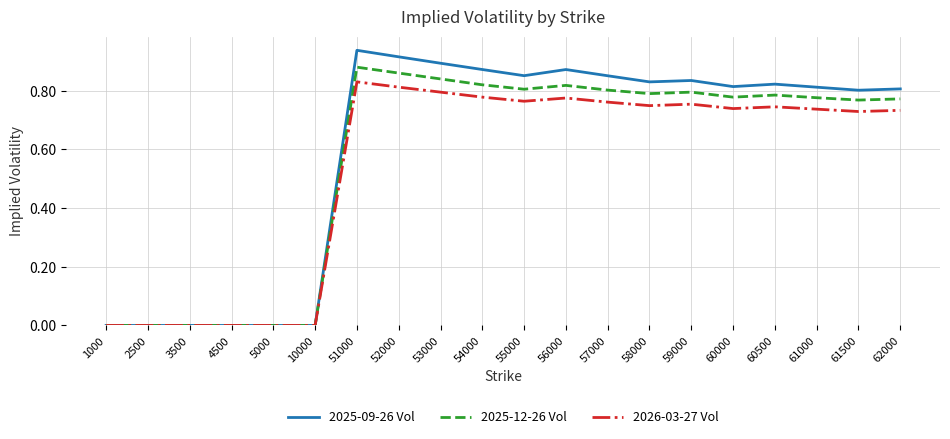

Which category has the highest value in the 2025-12-26 Vol series?

51000